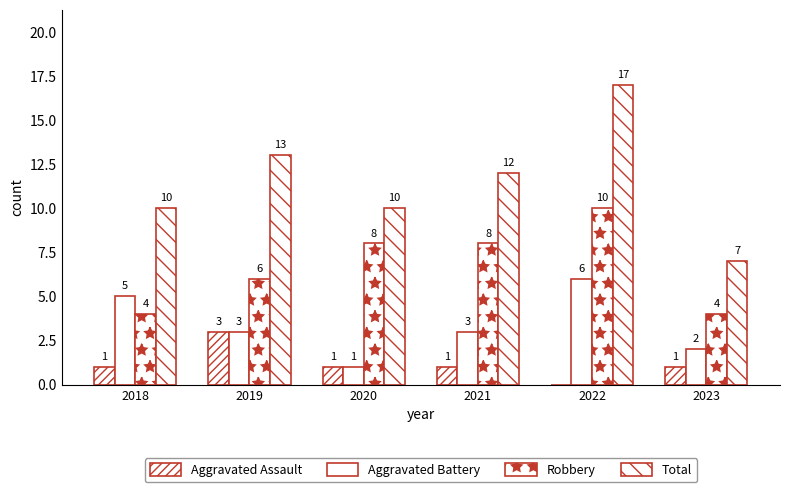

At which label does Aggravated Assault first exceed 1?

2019